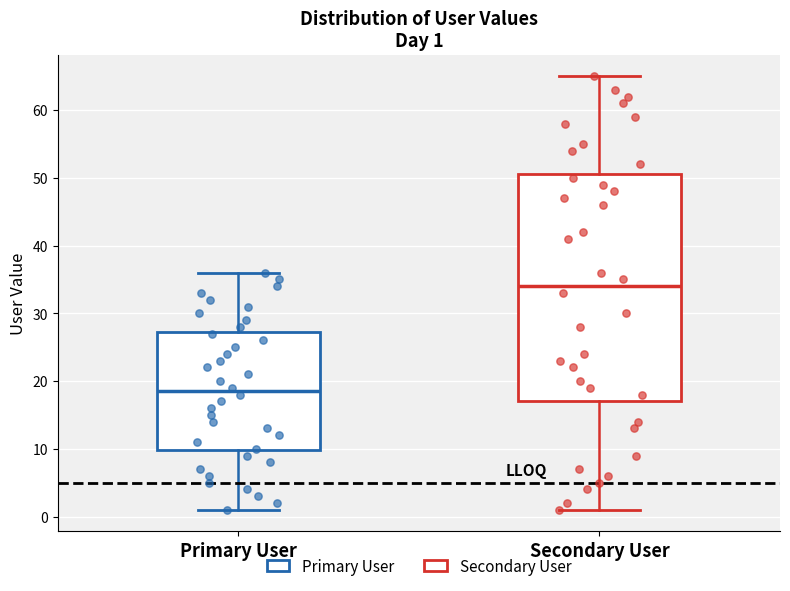

Which box has the highest median line?

Secondary User